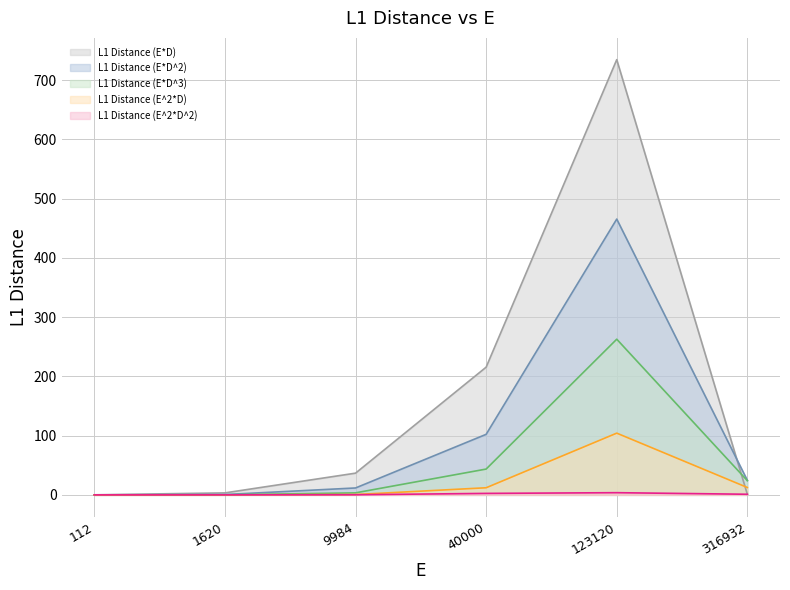

Which series has the widest spread of values?

L1 Distance (E*D)